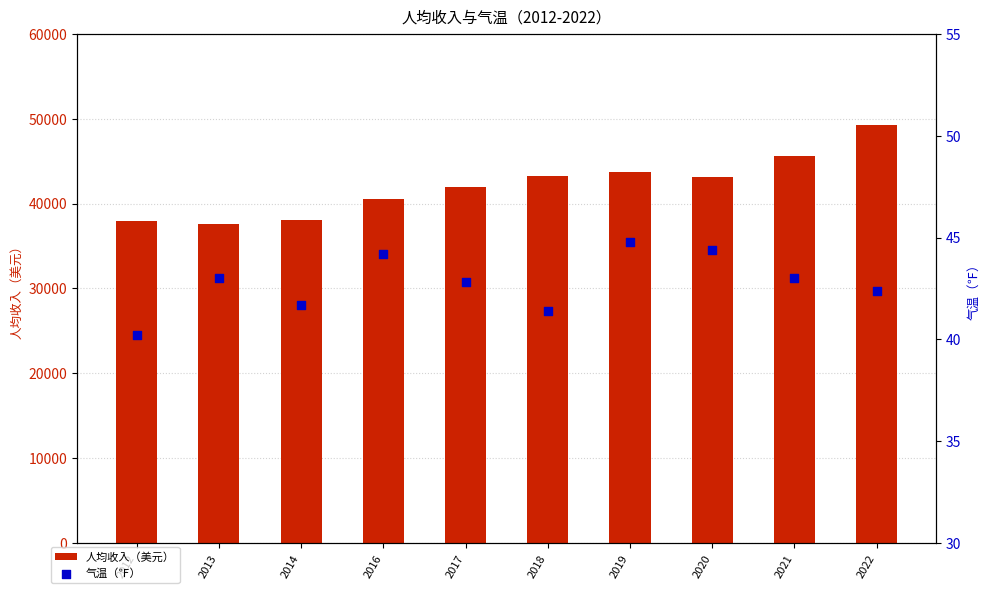

Is the value of 气温（℉） at 2019 greater than the value of 人均收入（美元） at 2018?

No